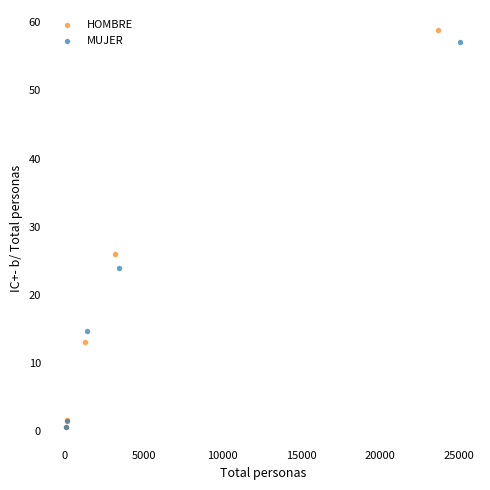

Which series contains the highest Y value?

HOMBRE